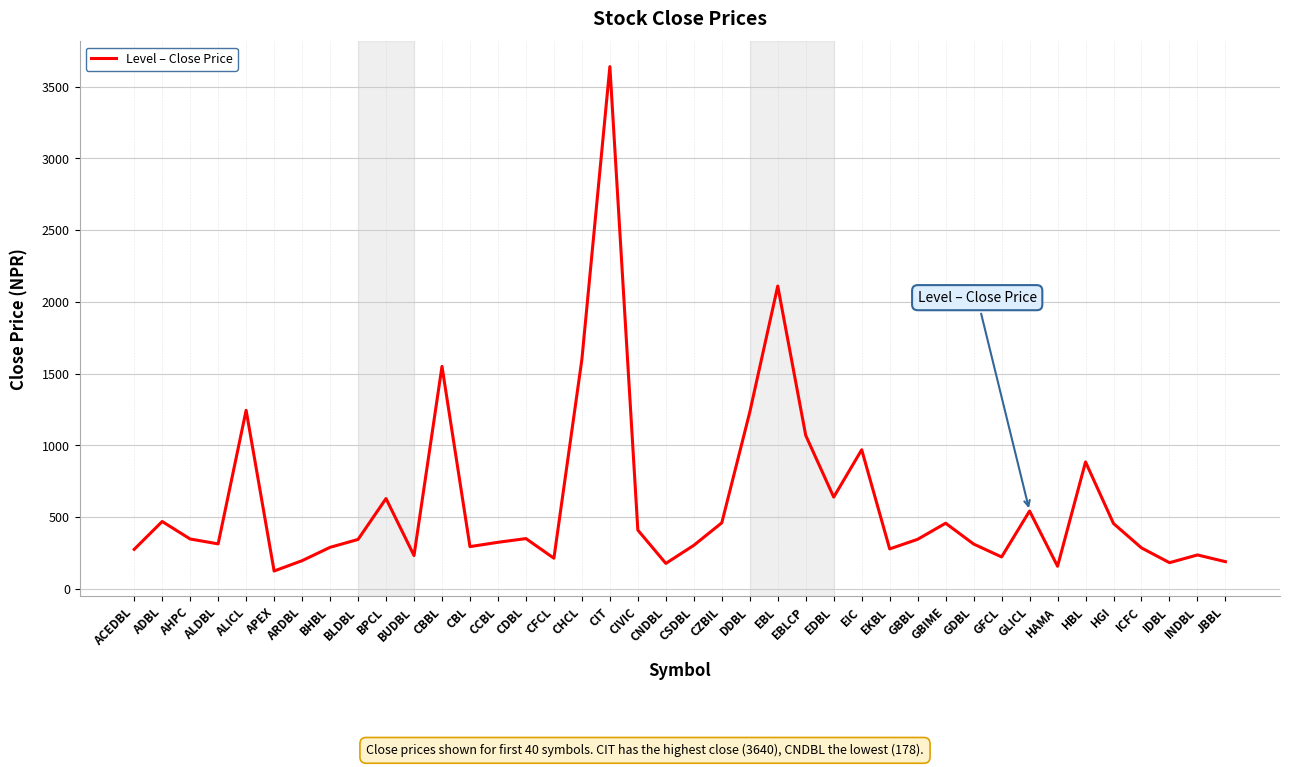

True or false: the data has more than 0 interior local peaks.

True